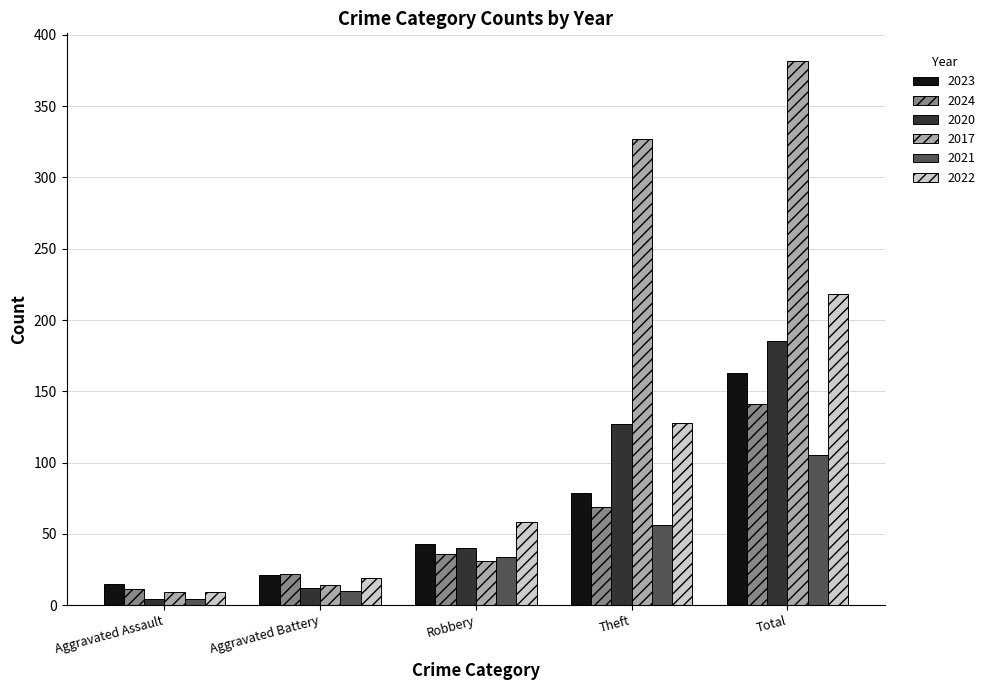

Where is 2020 nearest to the value 94?

Theft